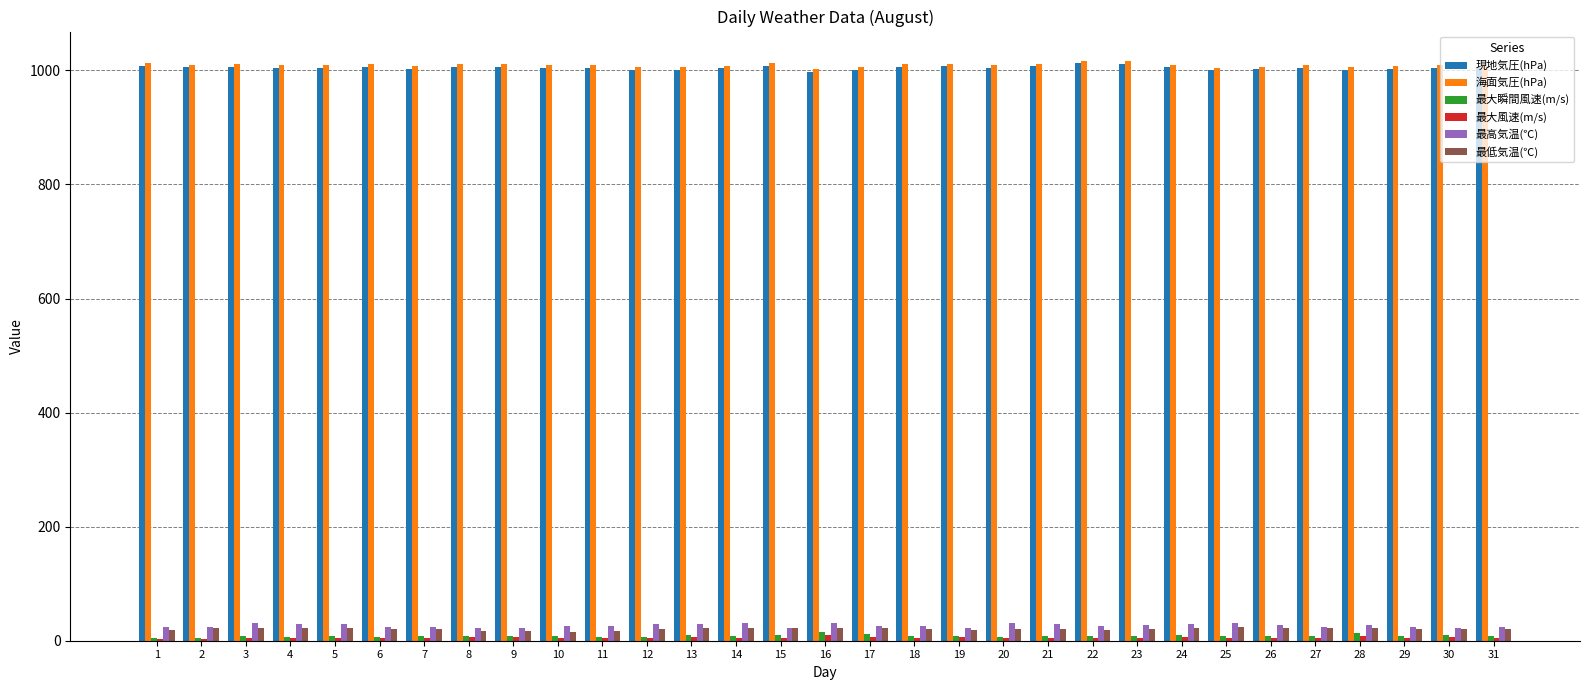

What is the maximum value for 現地気圧(hPa)?

1012.3